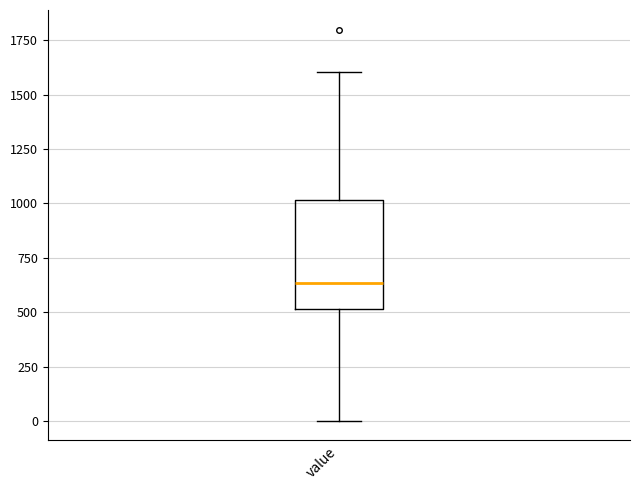

Transcribe this box plot: give where the median line is, the range the box spans, and where the two whiskers end, as read against the y-axis. The values are not printed on the chart, so give them approximately, as read against the axis.

median 650, box 500 to 1000, whiskers 0 to 1600